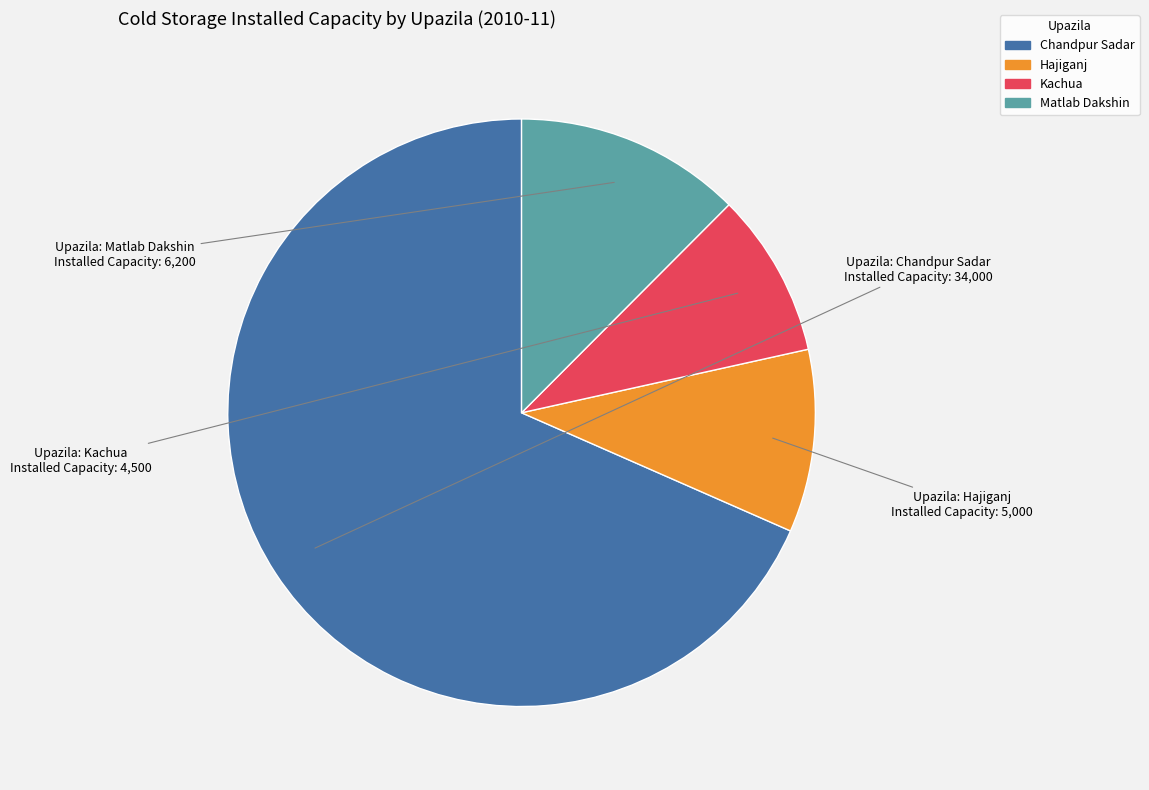

Count the number of slices in the pie.

4